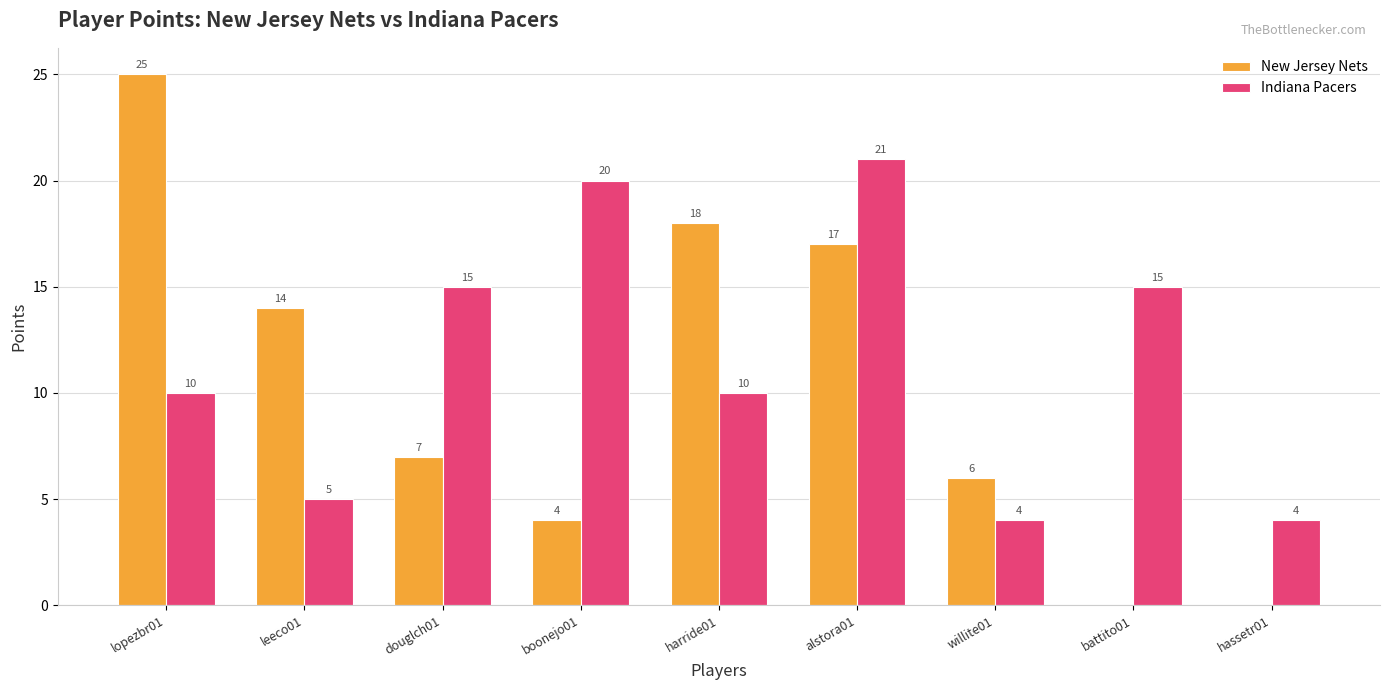

What is the difference between the Indiana Pacers values at lopezbr01 and alstora01?

11